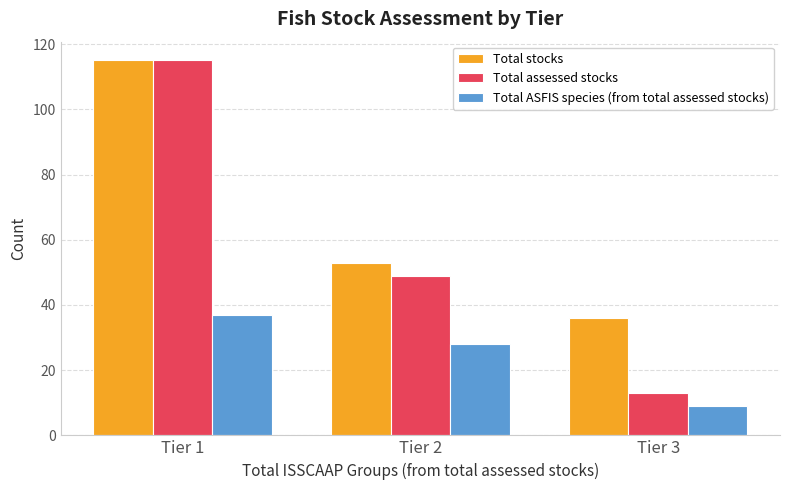

What is the value of the Total stocks bar at the 3rd from the left?

36